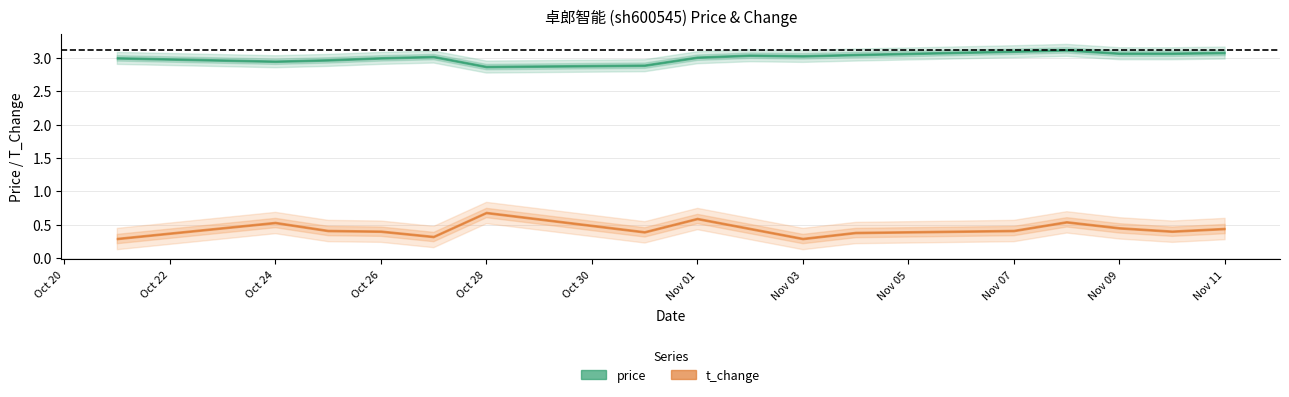

What is the difference between the maximum and minimum values in the t_change series?

0.4